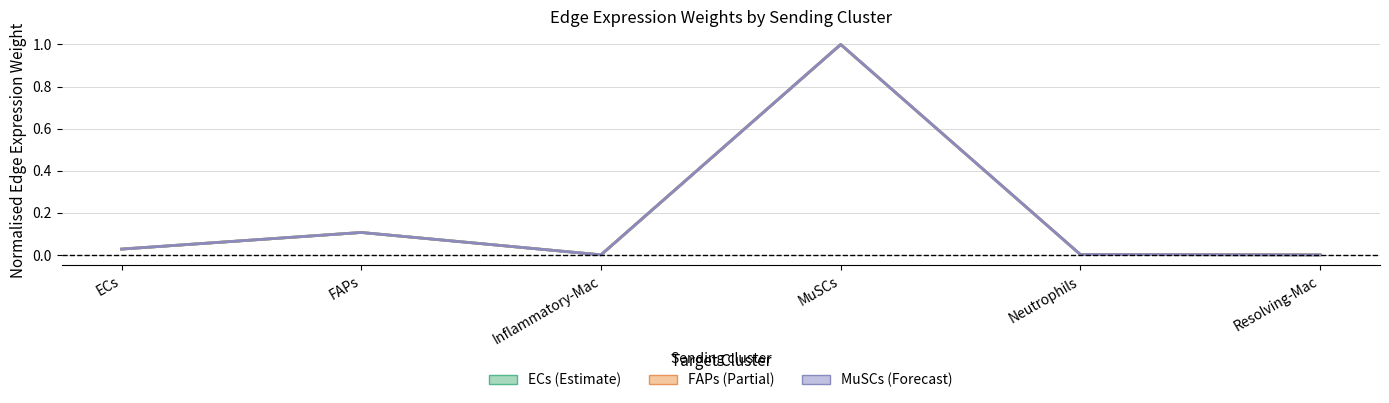

True or false: ECs has a value of 0.0 at Neutrophils.

True